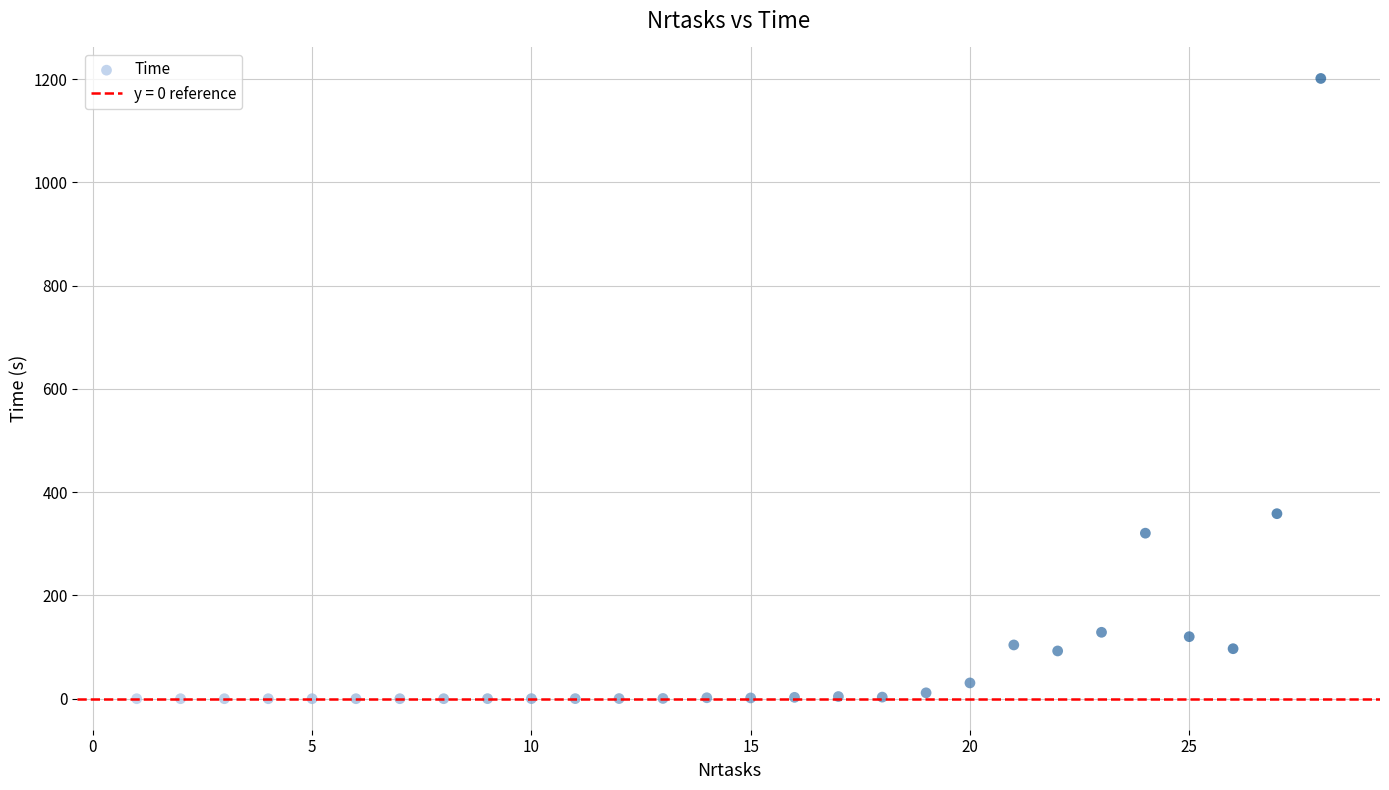

What is the range of Y values (max minus min)?

1201.3